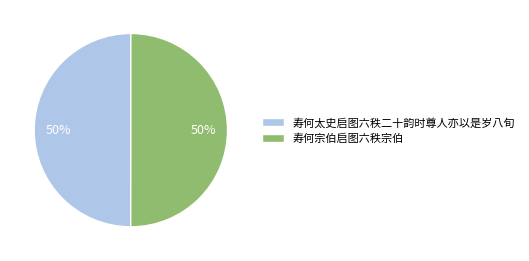

How many slices are in this pie chart?

2